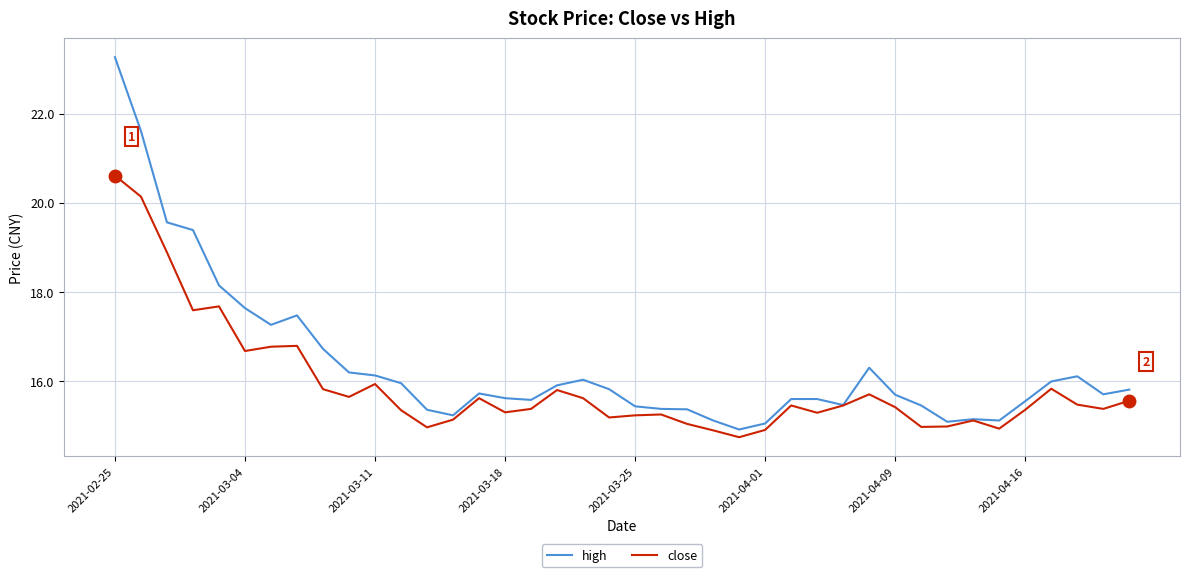

Which series has the widest spread of values?

high